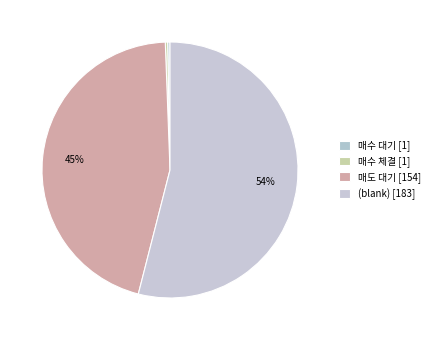

How many slices are in this pie chart?

4